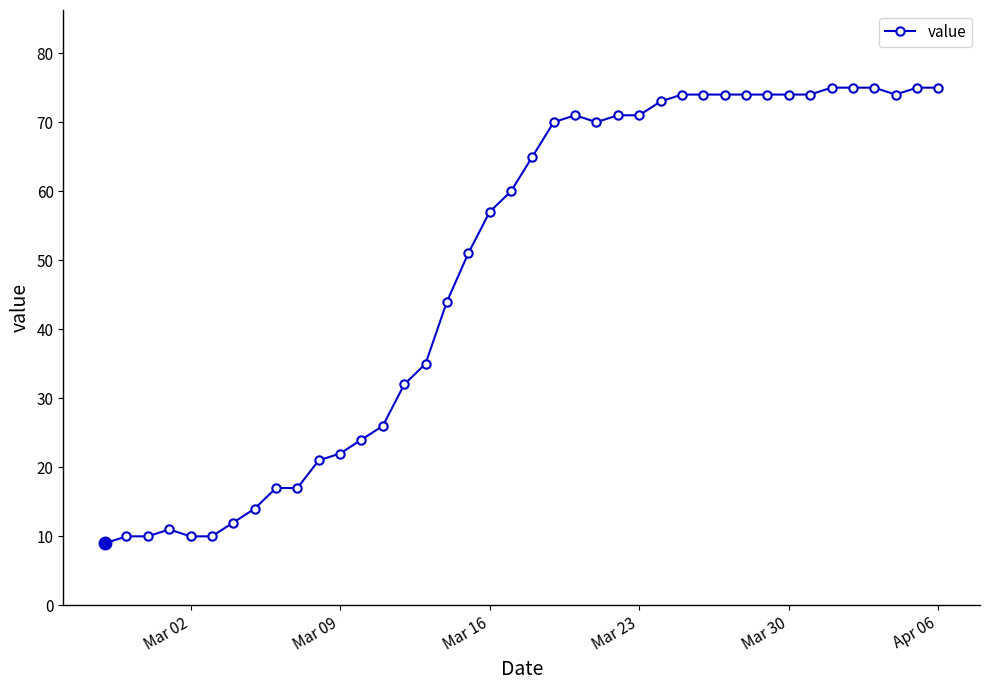

What is the value of the 5th point from the left?

10